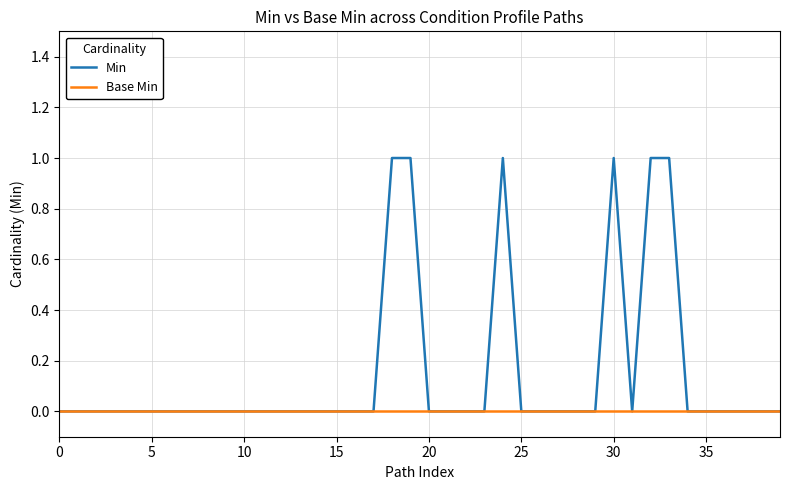

List the series in order of their overall mean, highest first.

Min, Base Min